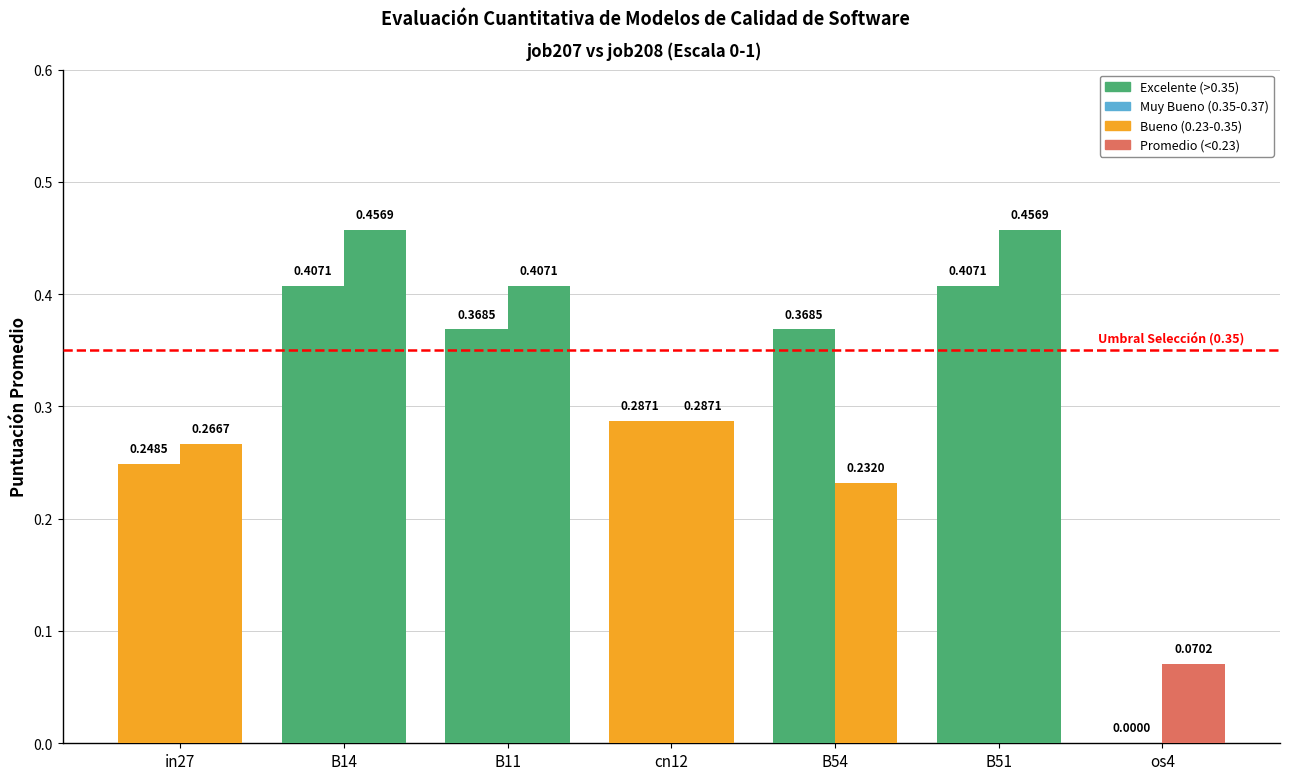

Reading left to right, extract all data points from this chart.

job207_scenario4_381: 0.2	0.4	0.4	0.3	0.4	0.4	0.0
job208_scenario3_383: 0.3	0.5	0.4	0.3	0.2	0.5	0.1